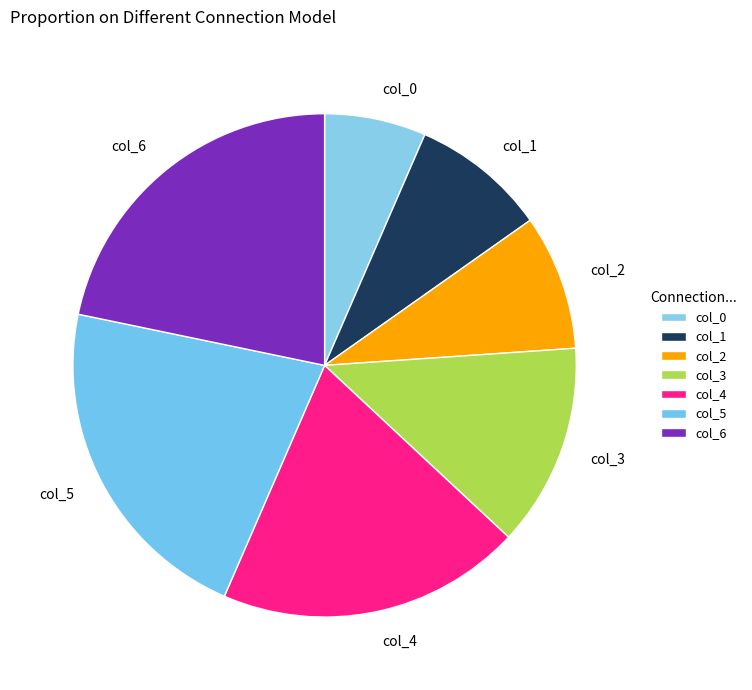

True or false: col_2 accounts for 9% of the total.

True